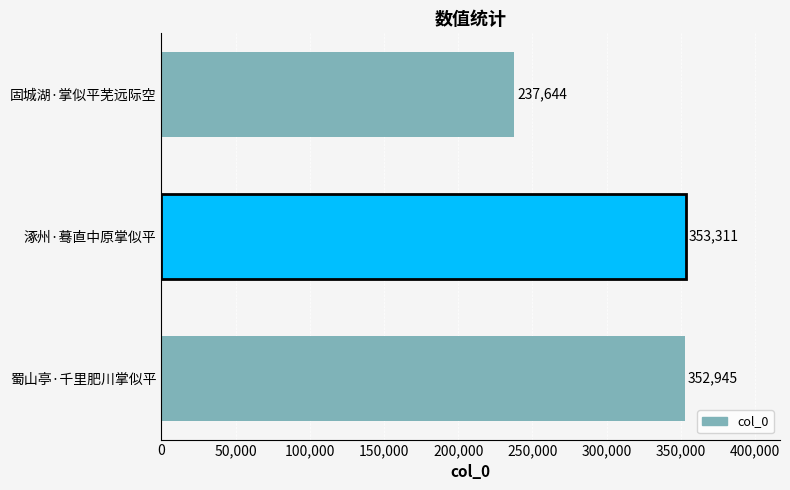

What value does the data have at 蜀山亭·千里肥川掌似平, to the nearest 100?

352900